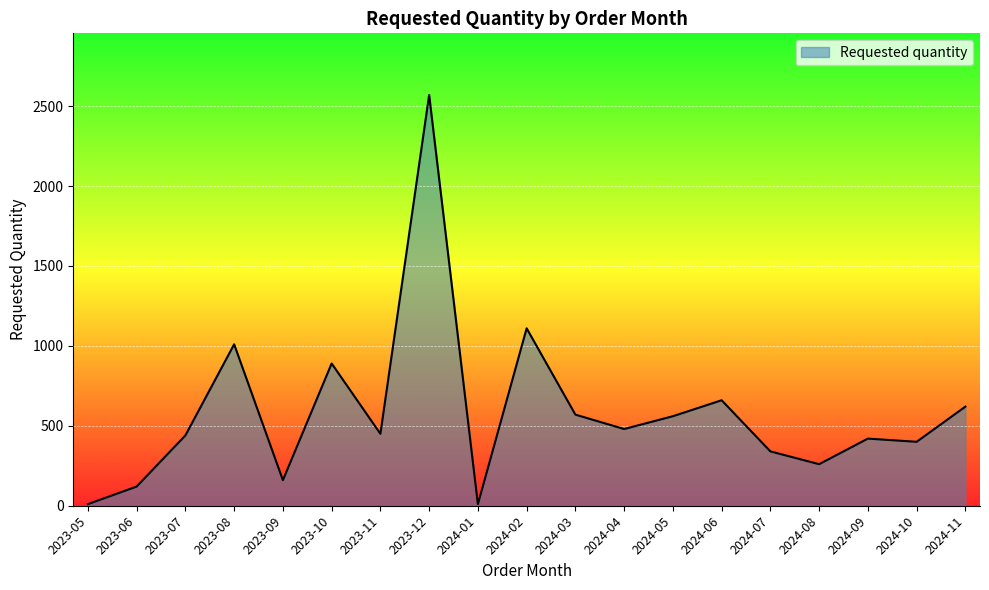

At which label is the value closest to 1290?

2024-02